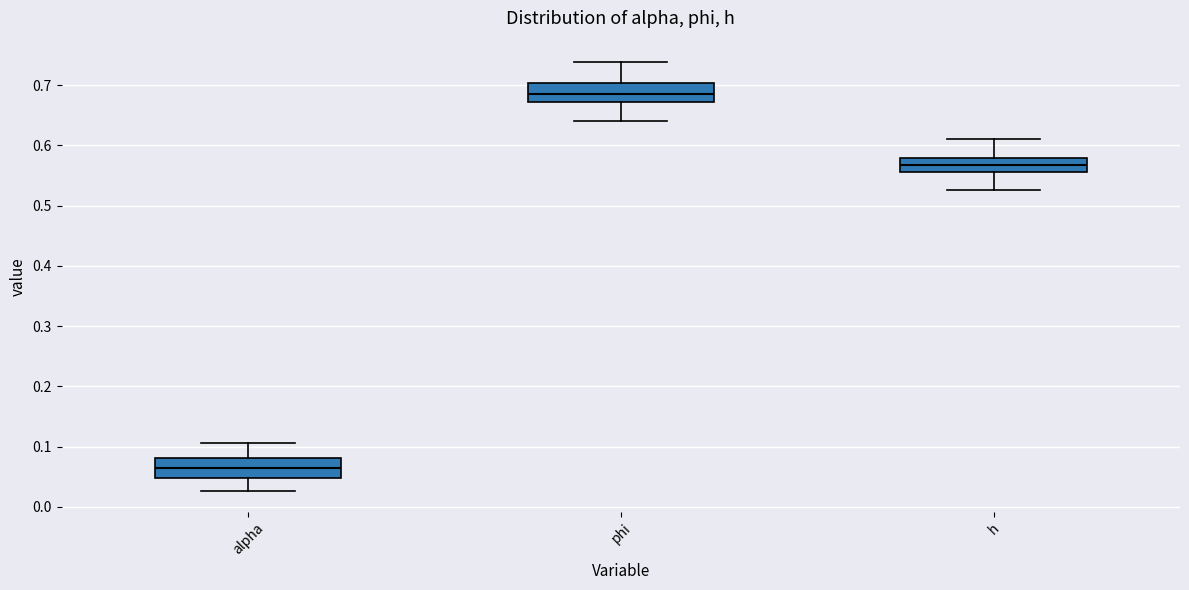

Reading left to right, transcribe this box plot: for each box, give where its median line is, the range the box spans, and where its two whiskers end, as read against the y-axis. The values are not printed on the chart, so give them approximately, as read against the axis.

alpha: median 0.06, box 0.05 to 0.08, whiskers 0.03 to 0.11
phi: median 0.68, box 0.67 to 0.70, whiskers 0.64 to 0.74
h: median 0.57, box 0.55 to 0.58, whiskers 0.53 to 0.61